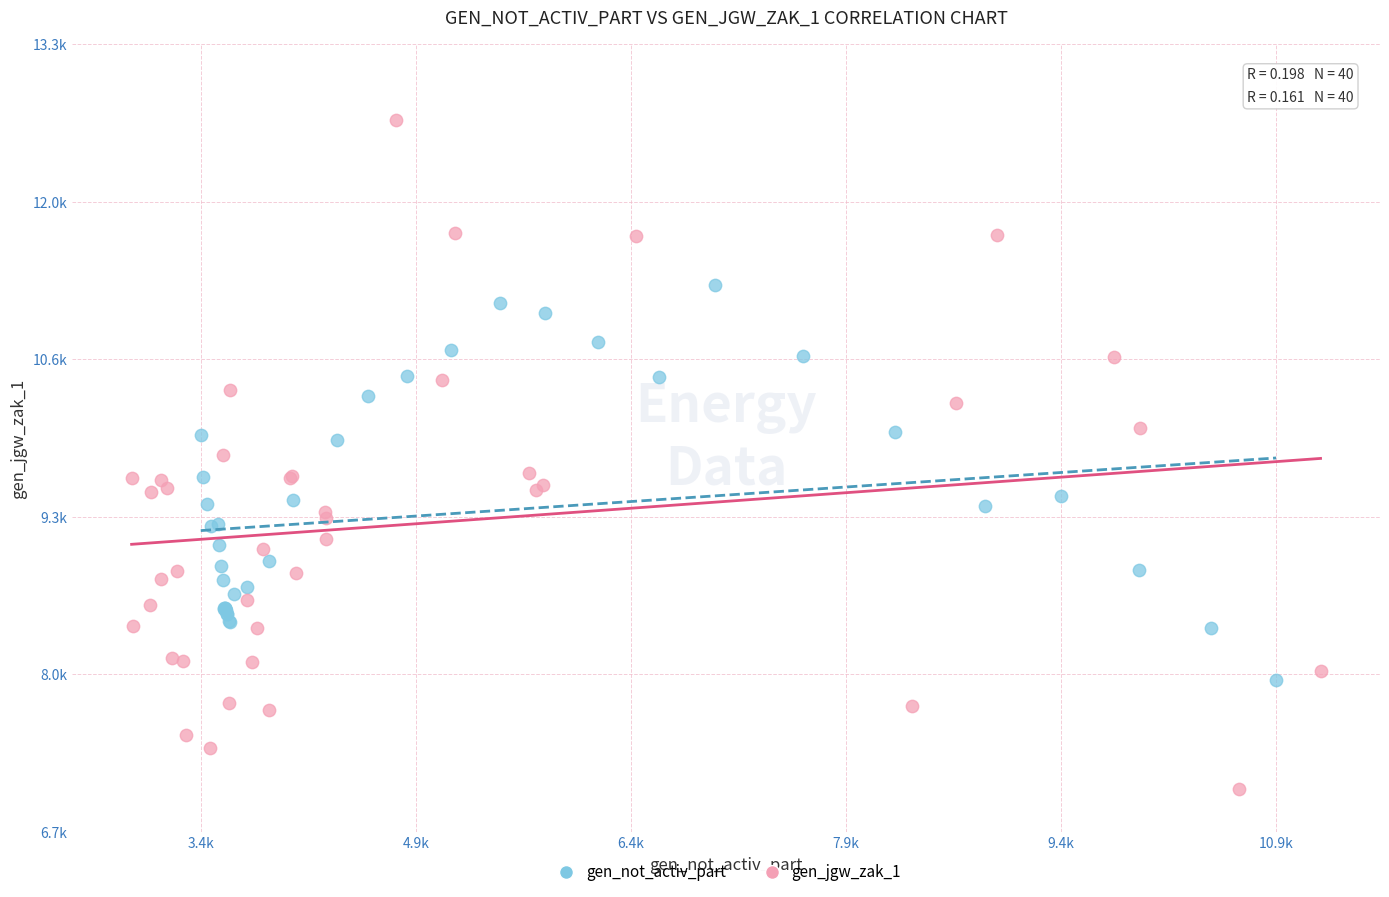

What are all the series names shown in the legend?

gen_not_activ_part, gen_jgw_zak_1